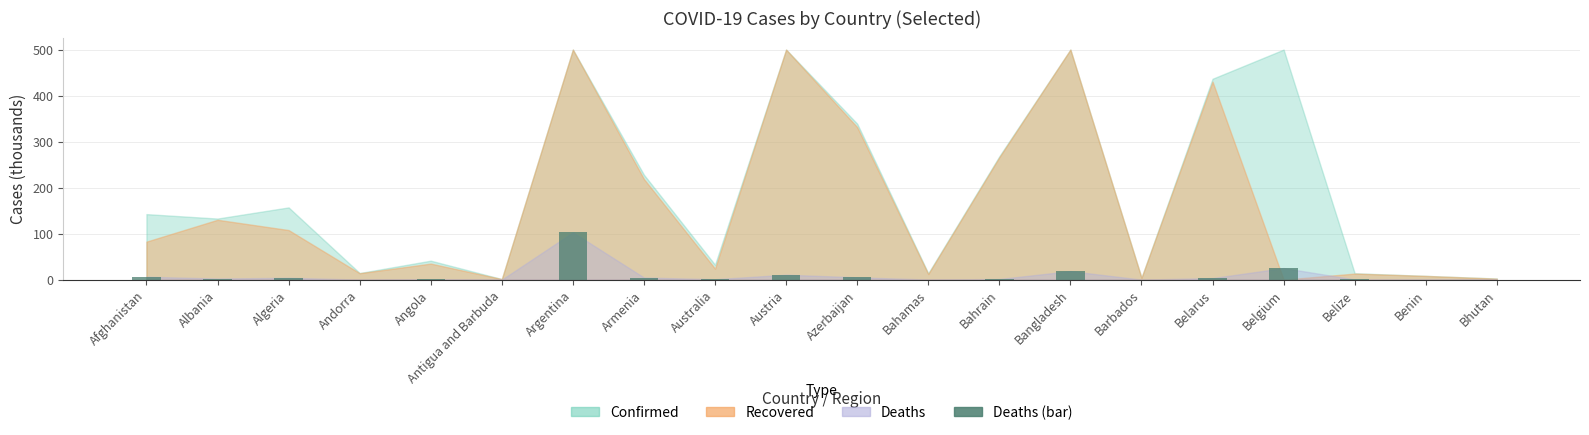

Which category has the highest value across all series?

Argentina